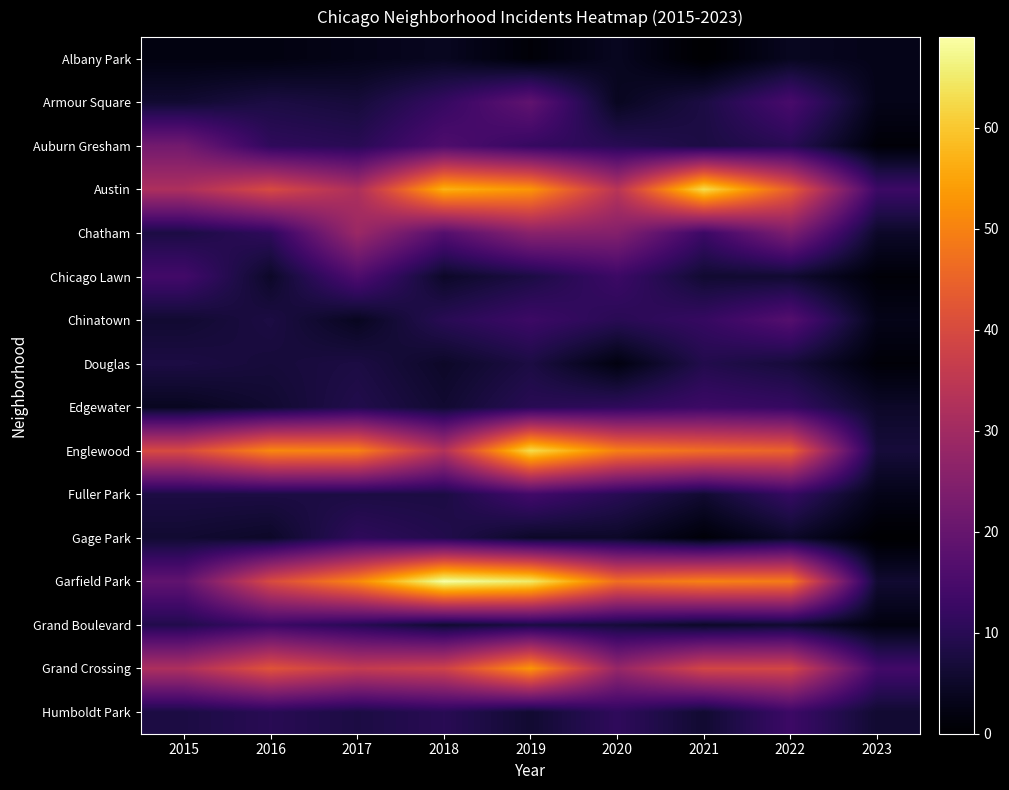

Reading left to right, what are all the values shown in this chart?

Albany Park: 2015=2	2016=2	2017=3	2018=4	2019=1	2020=4	2021=0	2022=4	2023=3
Armour Square: 2015=6	2016=8	2017=7	2018=12	2019=19	2020=4	2021=8	2022=15	2023=3
Auburn Gresham: 2015=22	2016=11	2017=10	2018=16	2019=12	2020=10	2021=8	2022=10	2023=1
Austin: 2015=32	2016=40	2017=32	2018=57	2019=53	2020=34	2021=63	2022=44	2023=13
Chatham: 2015=8	2016=11	2017=29	2018=17	2019=26	2020=25	2021=13	2022=24	2023=5
Chicago Lawn: 2015=14	2016=5	2017=16	2018=5	2019=8	2020=13	2021=6	2022=6	2023=1
Chinatown: 2015=6	2016=8	2017=4	2018=10	2019=13	2020=10	2021=12	2022=17	2023=3
Douglas: 2015=8	2016=7	2017=8	2018=5	2019=8	2020=2	2021=9	2022=7	2023=1
Edgewater: 2015=4	2016=6	2017=9	2018=6	2019=10	2020=11	2021=13	2022=12	2023=5
Englewood: 2015=40	2016=51	2017=50	2018=33	2019=63	2020=50	2021=47	2022=45	2023=7
Fuller Park: 2015=8	2016=8	2017=8	2018=8	2019=14	2020=10	2021=6	2022=12	2023=3
Gage Park: 2015=6	2016=5	2017=11	2018=9	2019=5	2020=5	2021=1	2022=5	2023=0
Garfield Park: 2015=19	2016=40	2017=51	2018=69	2019=65	2020=47	2021=50	2022=49	2023=6
Grand Boulevard: 2015=9	2016=13	2017=10	2018=6	2019=8	2020=7	2021=5	2022=6	2023=2
Grand Crossing: 2015=32	2016=42	2017=36	2018=38	2019=53	2020=28	2021=39	2022=39	2023=14
Humboldt Park: 2015=8	2016=10	2017=8	2018=10	2019=6	2020=11	2021=6	2022=13	2023=6